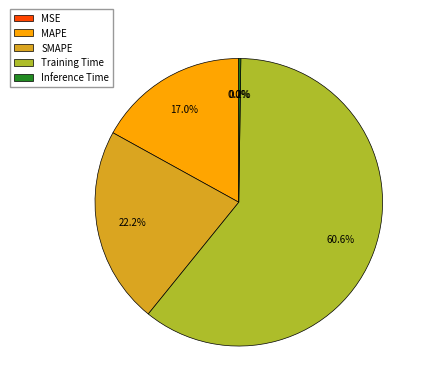

To the nearest percent, what portion does Training Time represent?

61%